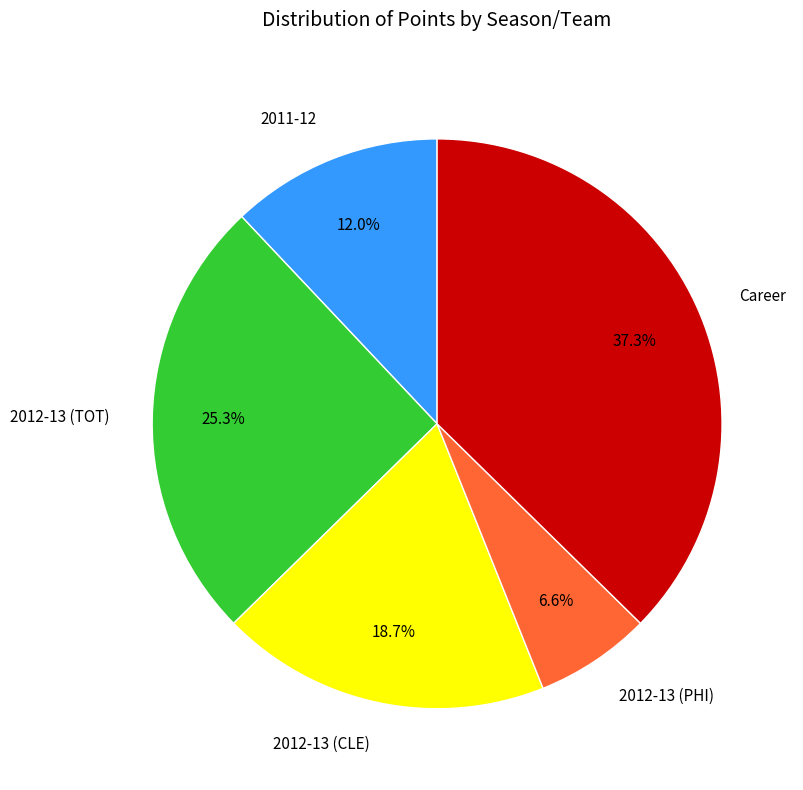

Is it true that 2012-13 (CLE) is 19% of the pie?

True